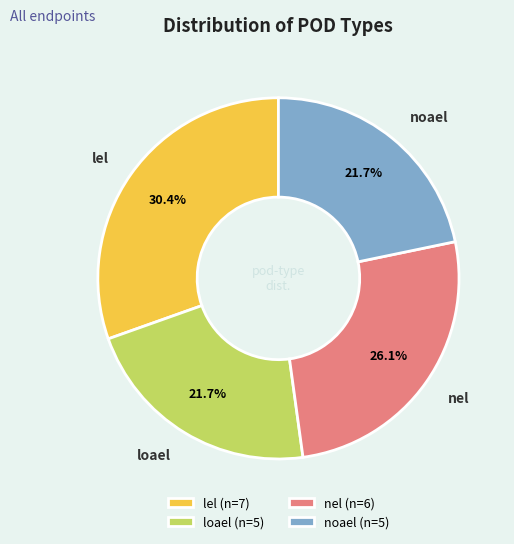

Is the sum of lel and noael greater than half?

Yes